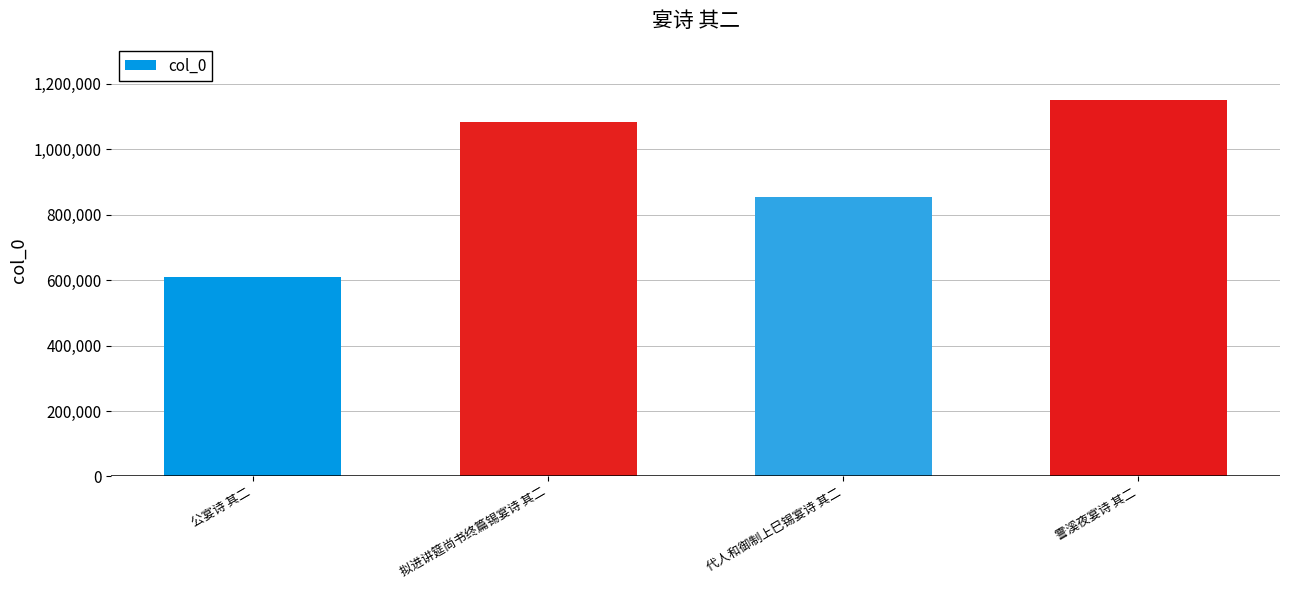

What value does the data have at 公宴诗 其二, to the nearest 10?

608280